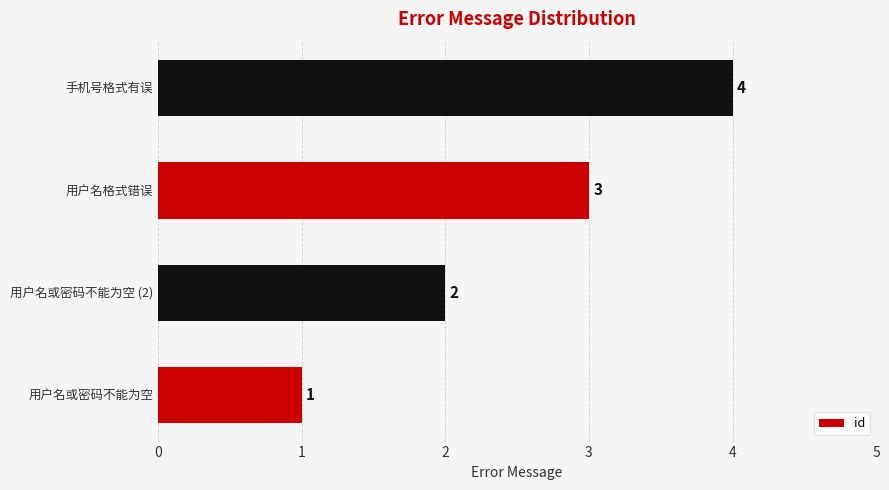

The value at 用户名或密码不能为空 is 1. True or false?

True